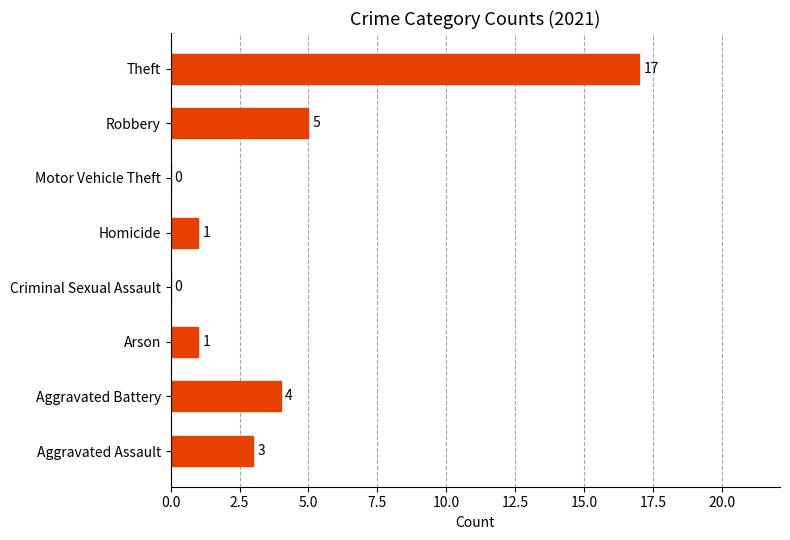

Between Robbery and Aggravated Battery, which is larger?

Robbery